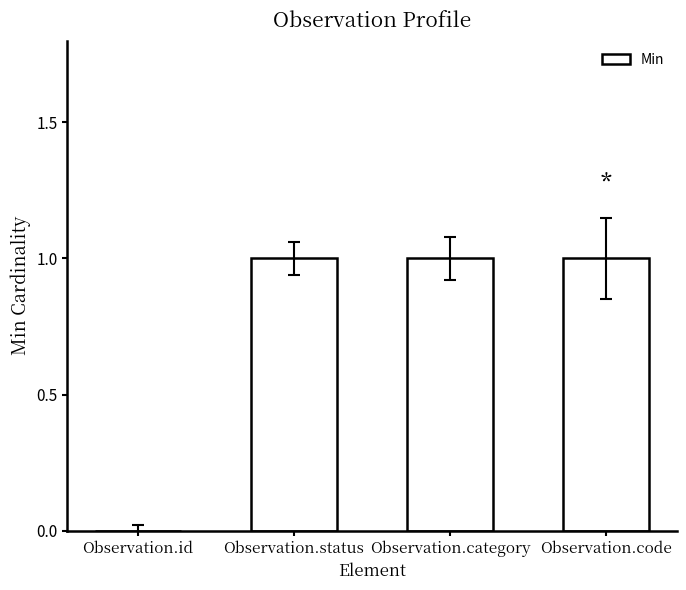

What is the change in value from Observation.id to Observation.status?

+1